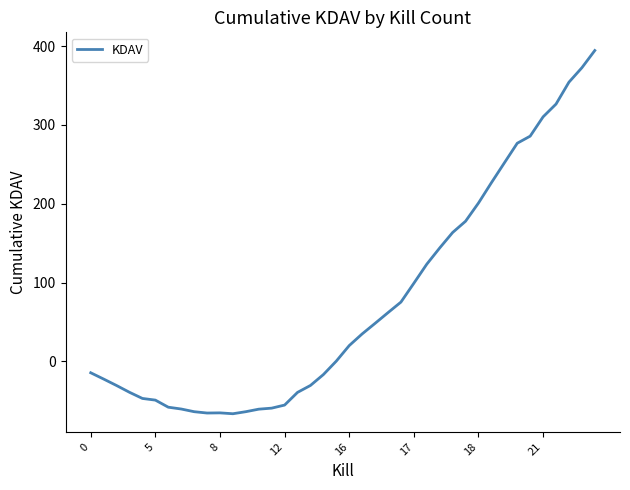

What is the difference between the maximum and minimum values?

461.0